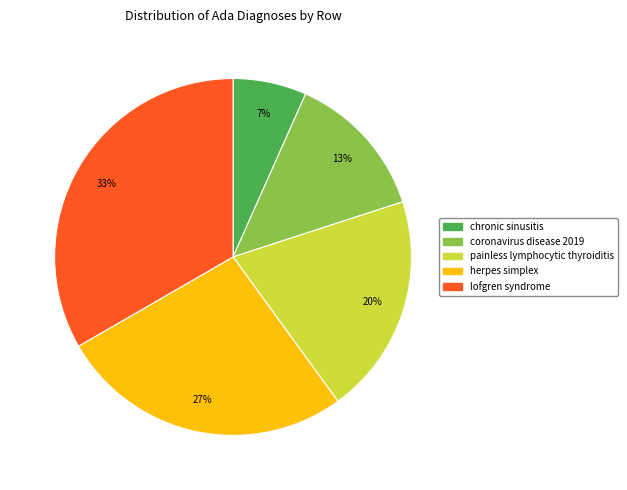

To the nearest percent, what portion does chronic sinusitis represent?

7%